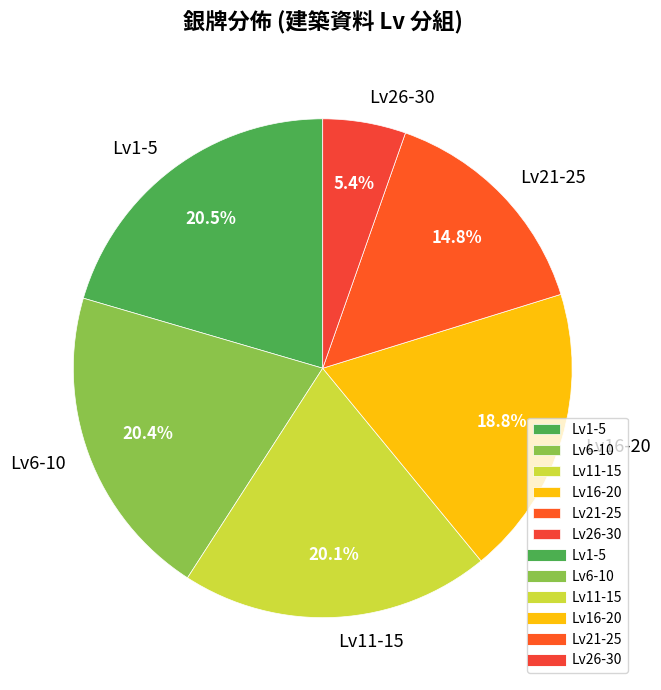

To the nearest percent, what is the difference between the largest and smallest slice percentages?

15%